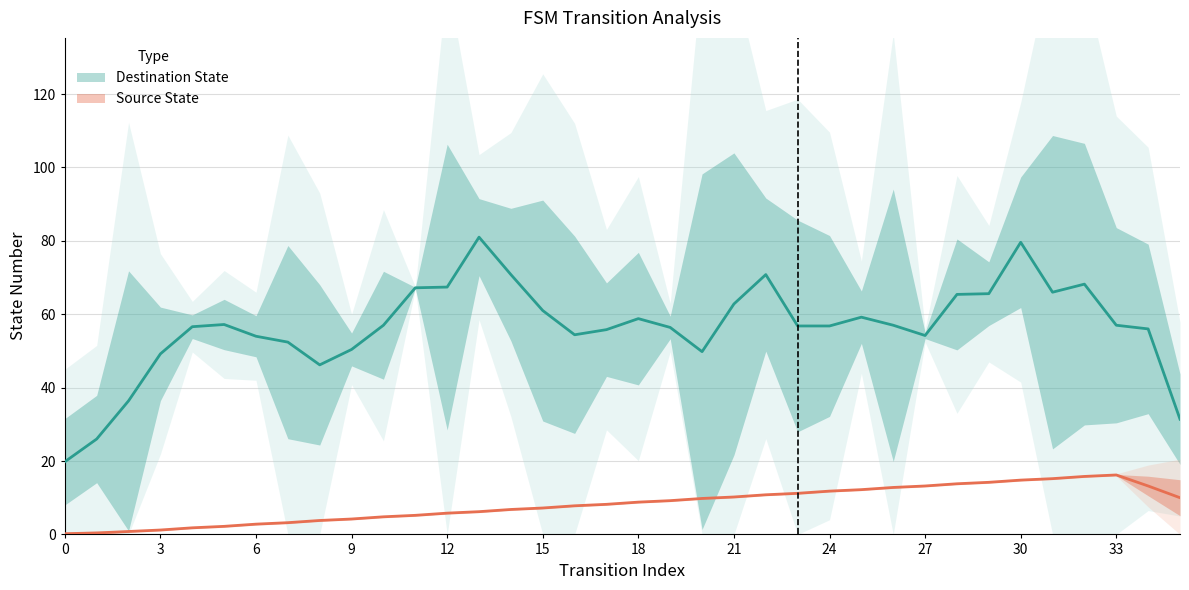

Rank the series by their average value, from highest to lowest.

Destination State, Source State